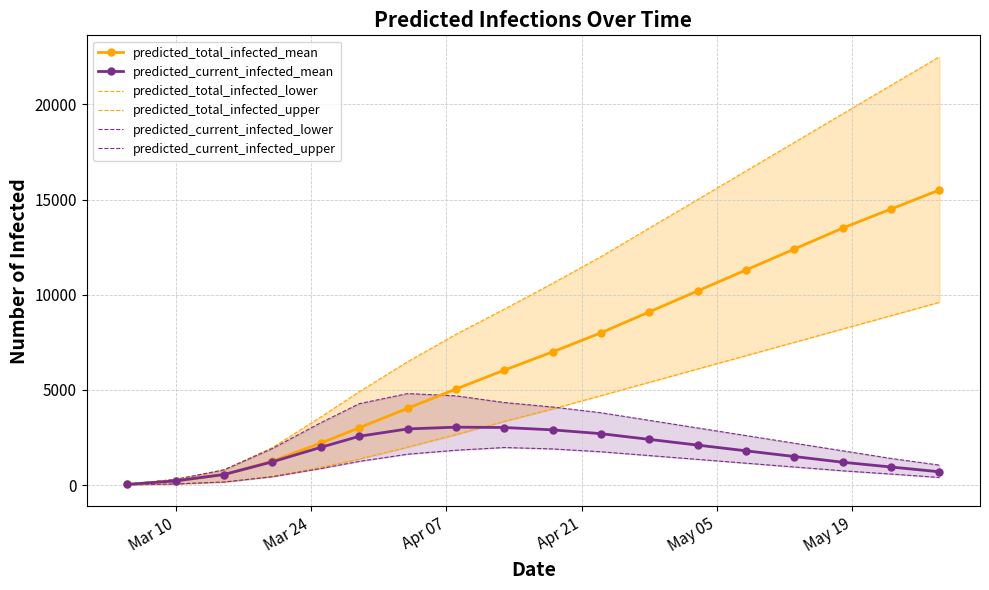

How many lines are shown in the chart?

6